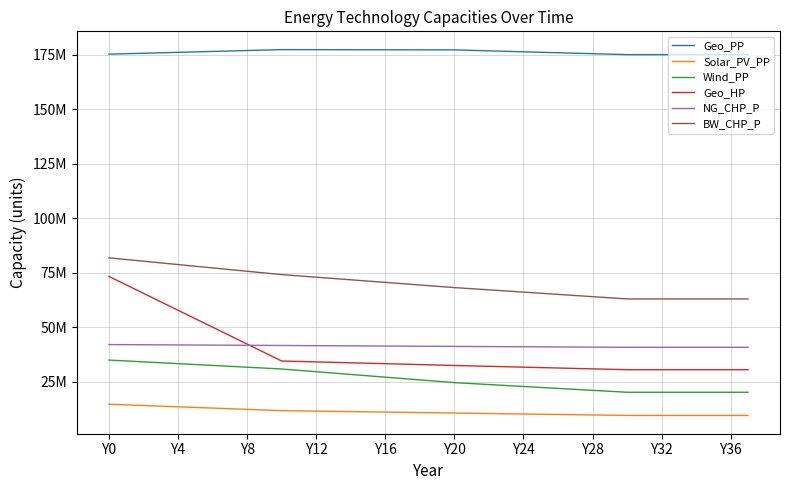

What are all the series names shown in the legend?

Geo_PP, Solar_PV_PP, Wind_PP, Geo_HP, NG_CHP_P, BW_CHP_P